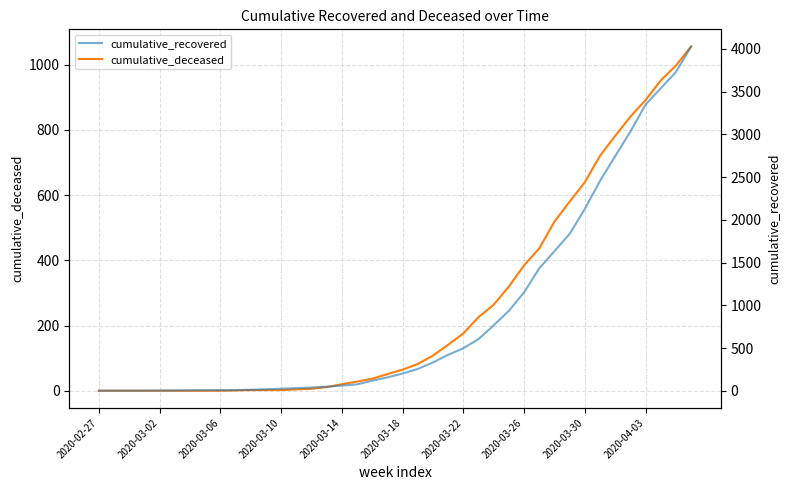

What are all the series names shown in the legend?

cumulative_deceased, cumulative_recovered